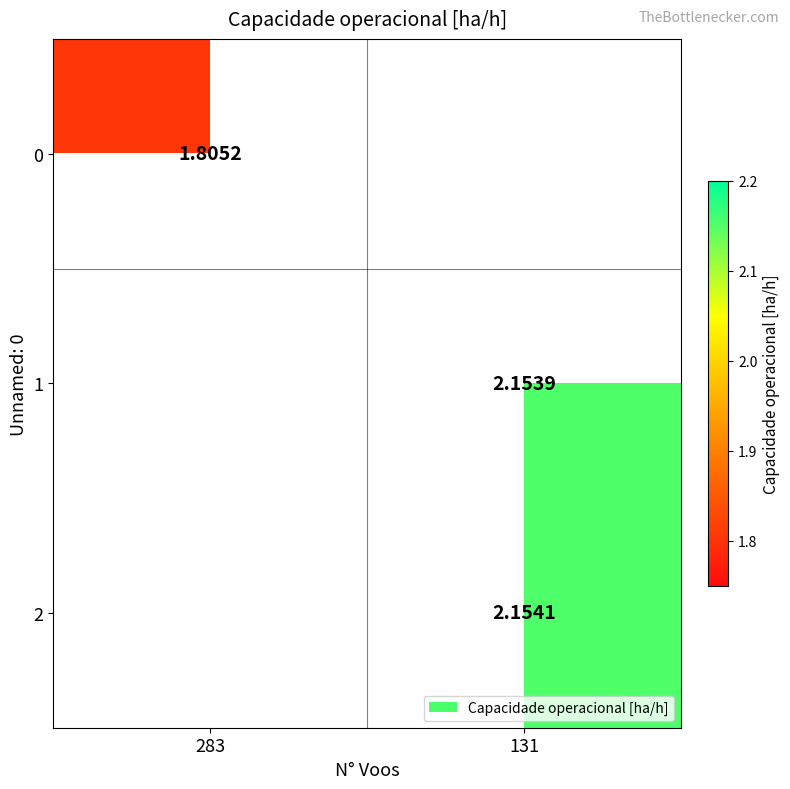

How many positive values does the 0 series have?

1